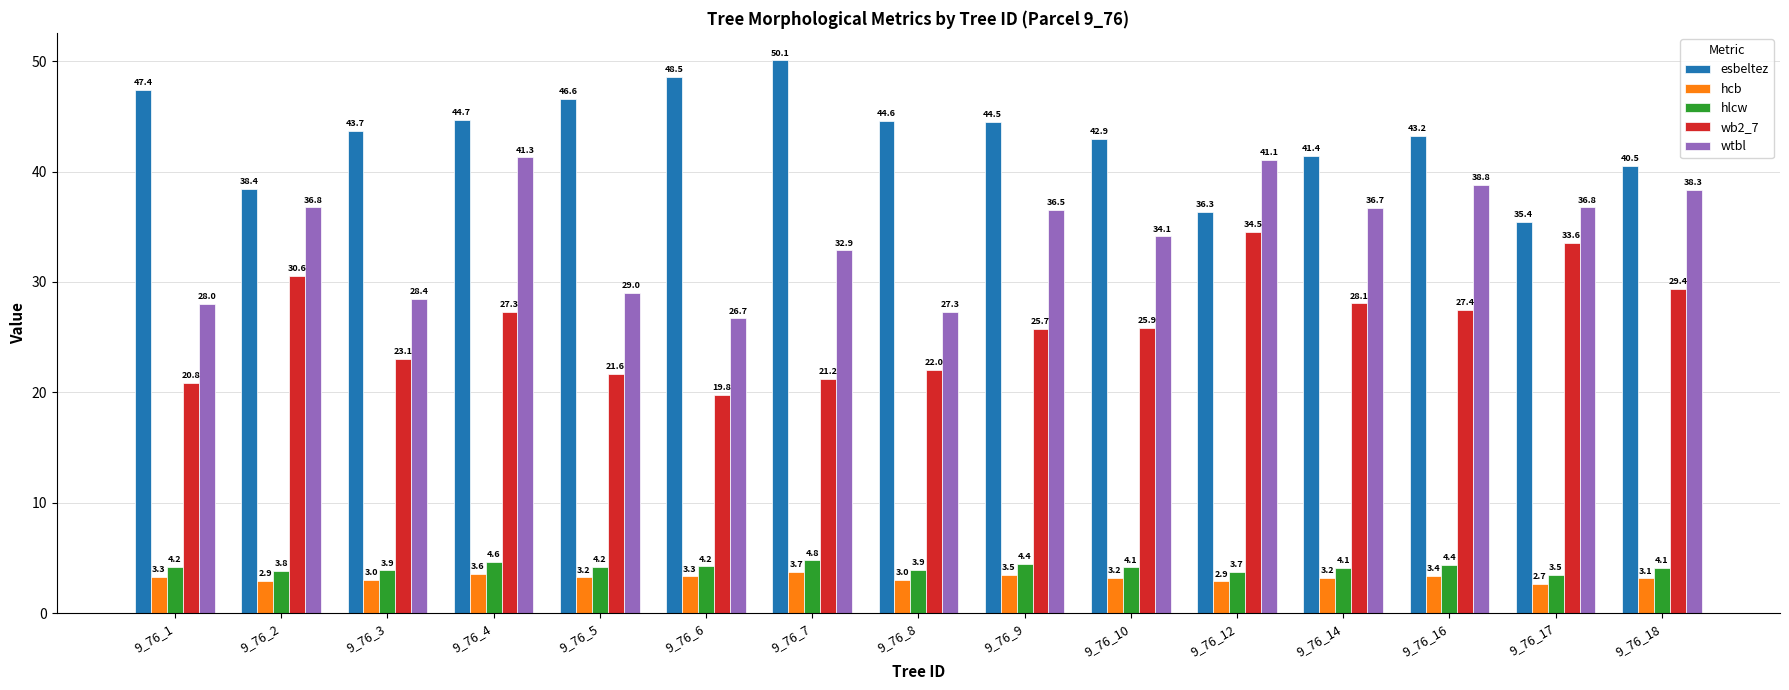

Is it true that hlcw equals 8.1 at 9_76_4?

False